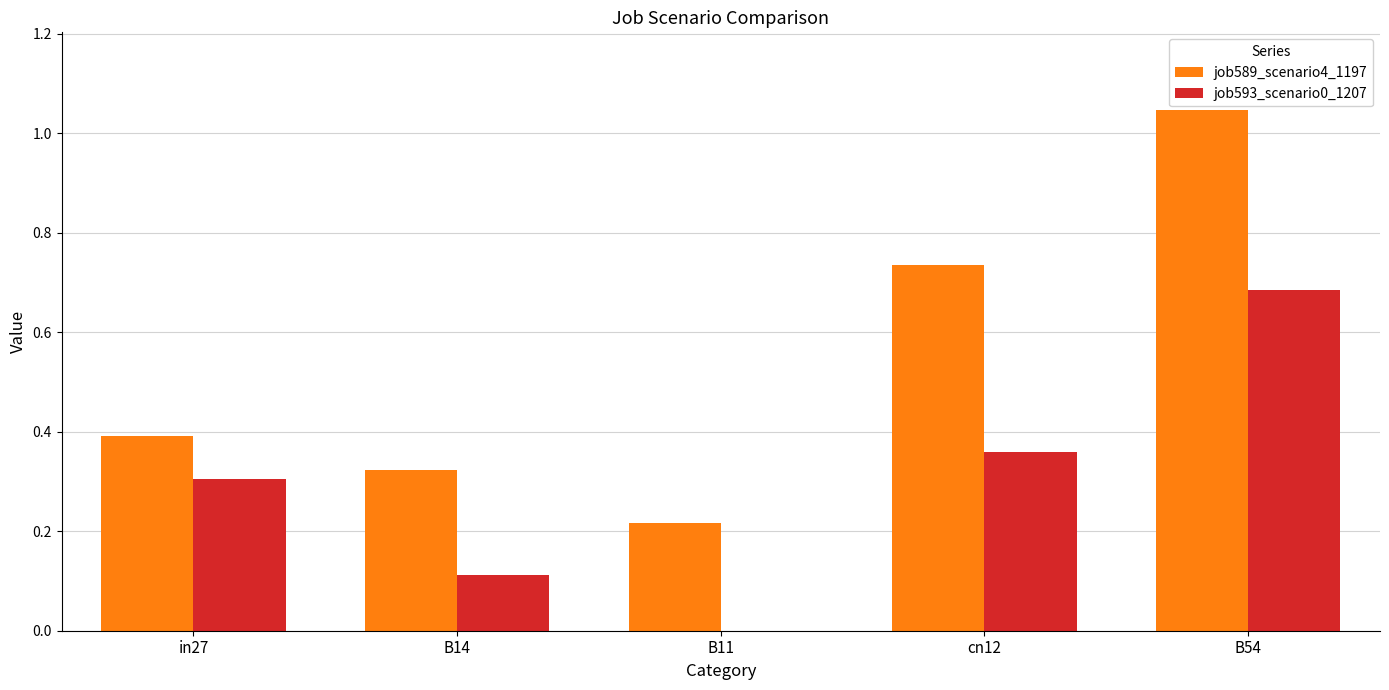

Count the number of data series in this chart.

2